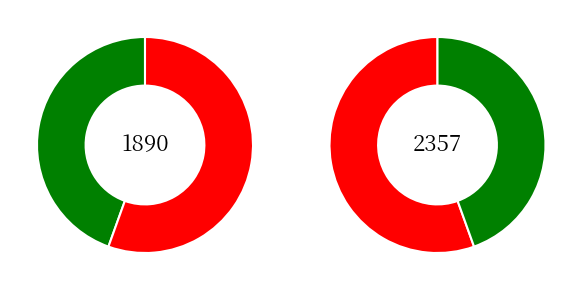

To the nearest percent, what is the average slice percentage?

50%